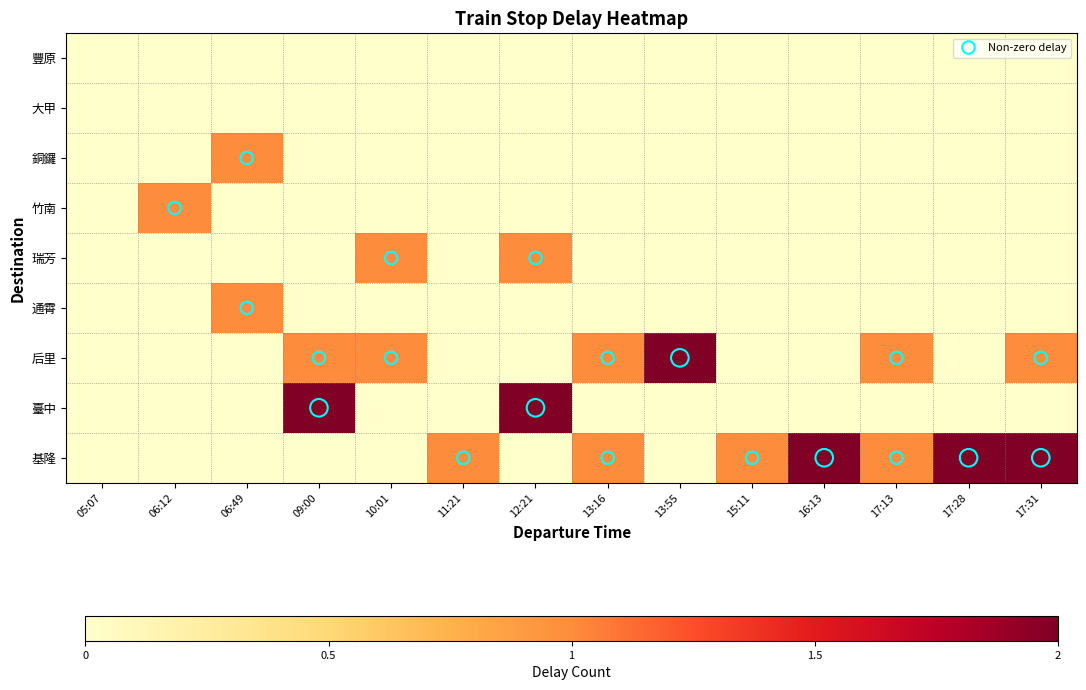

At which category is the sum across all series the highest?

09:00